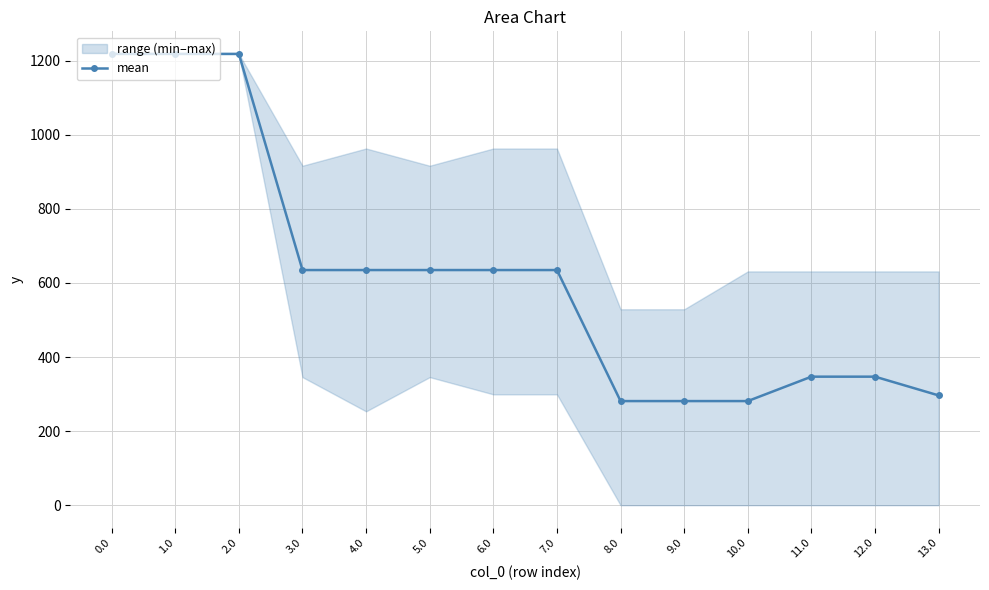

What is the ratio of the value at 5.0 to the value at 9.0?

2.3